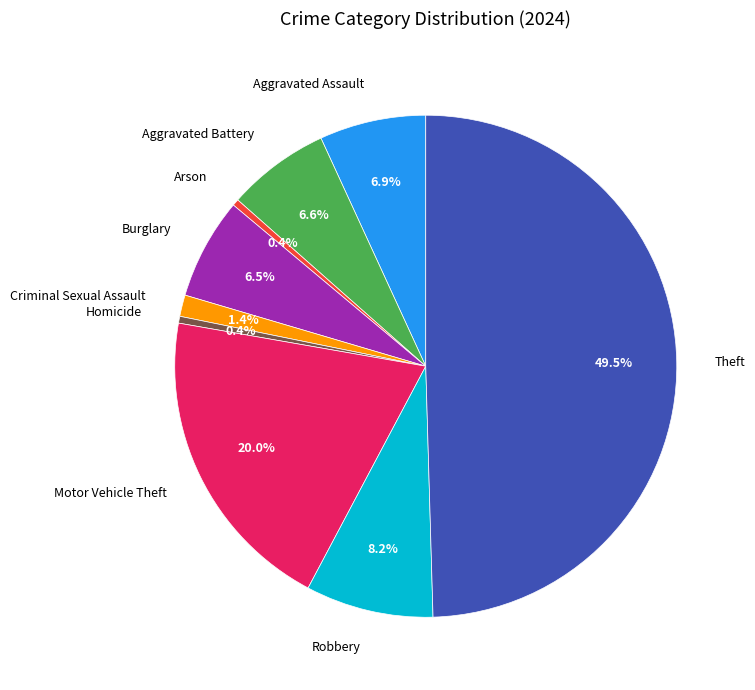

Between Criminal Sexual Assault and Aggravated Assault, which is larger?

Aggravated Assault